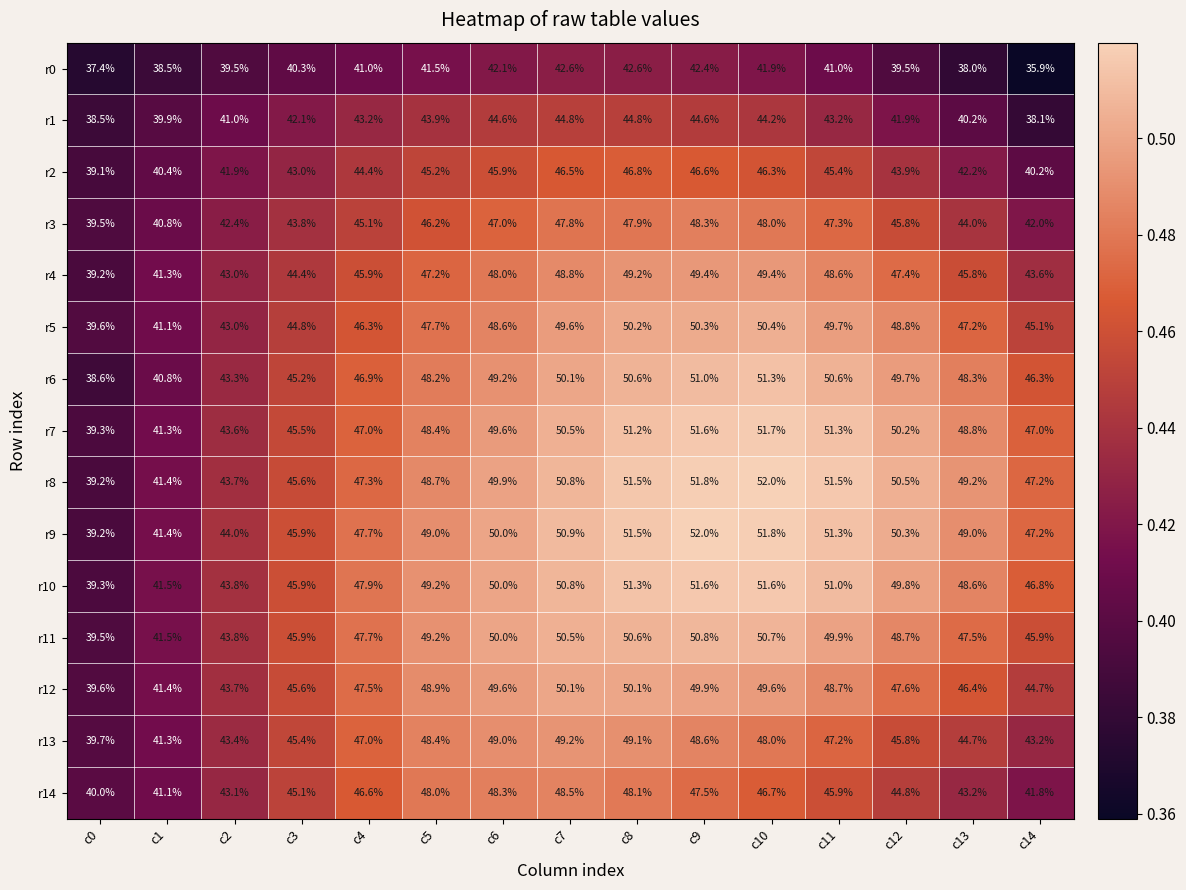

What is the average value of the r6 series?

47.3